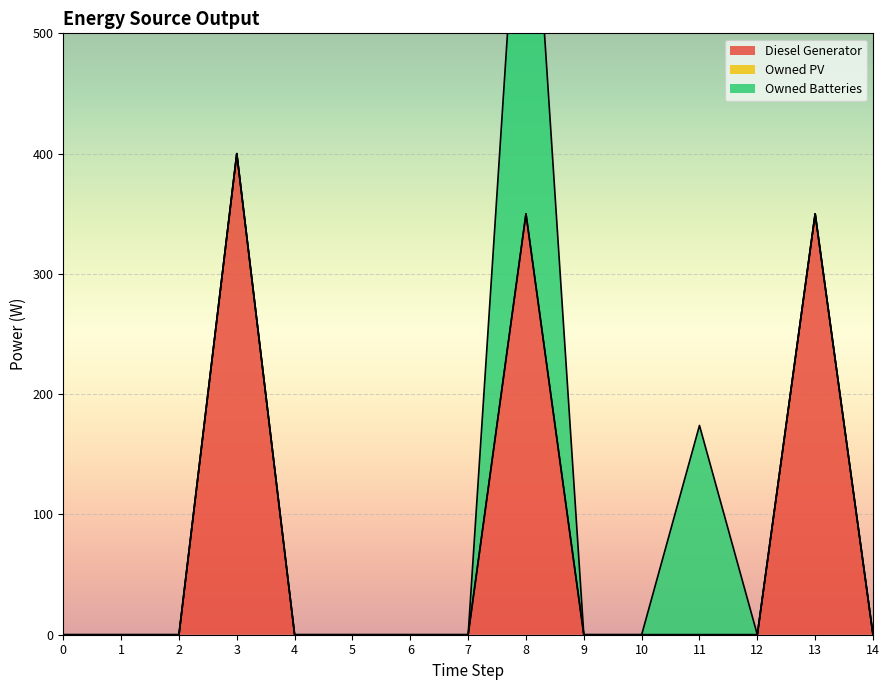

What are all the series names shown in the legend?

Diesel Generator, Owned PV, Owned Batteries